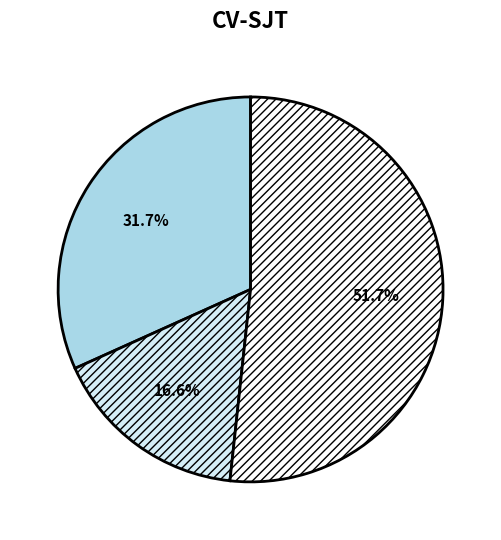

Does any single category account for the majority?

Yes